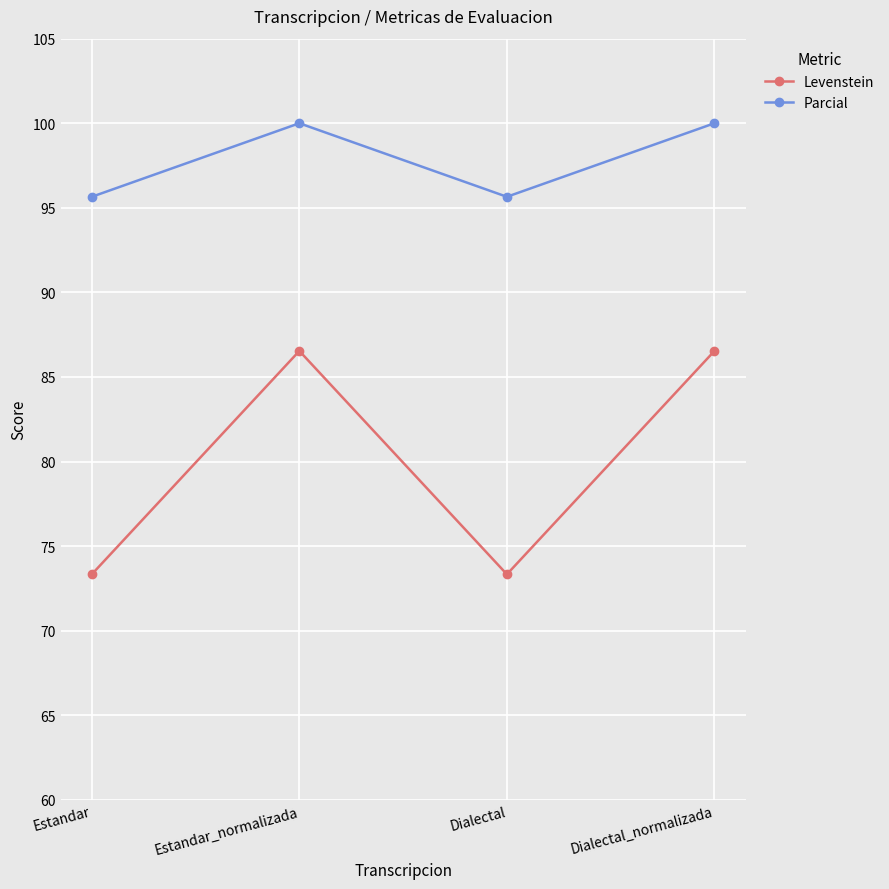

Read the Levenstein value at Dialectal_normalizada.

86.5